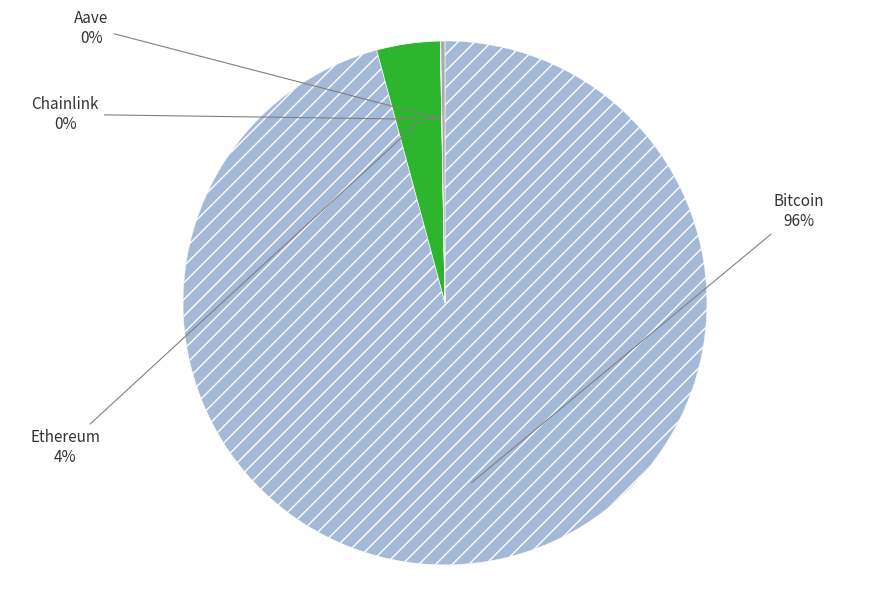

Does any single category account for the majority?

Yes